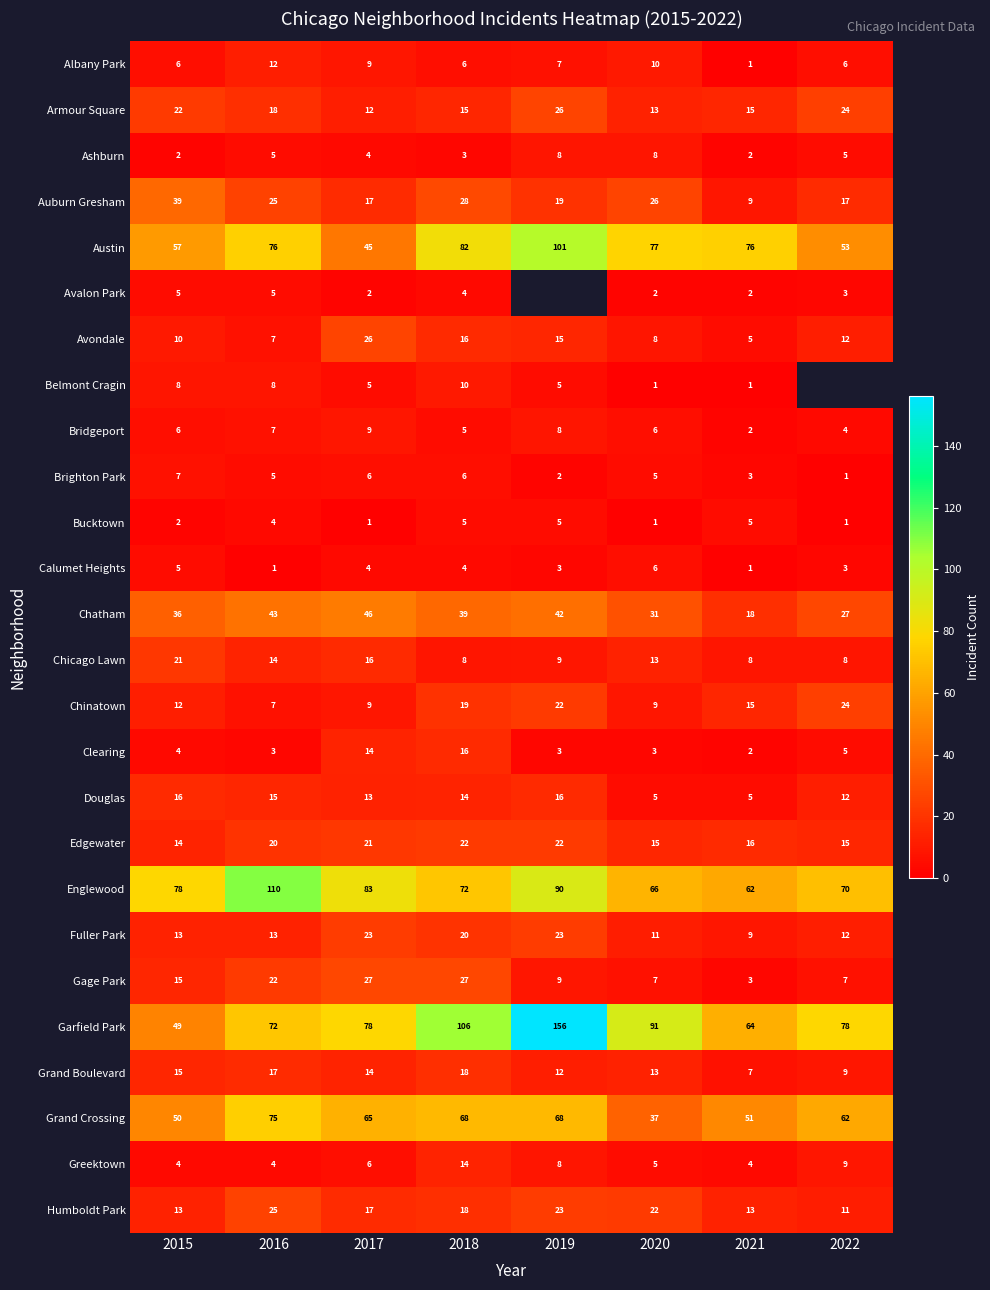

How many series are shown in this chart?

26